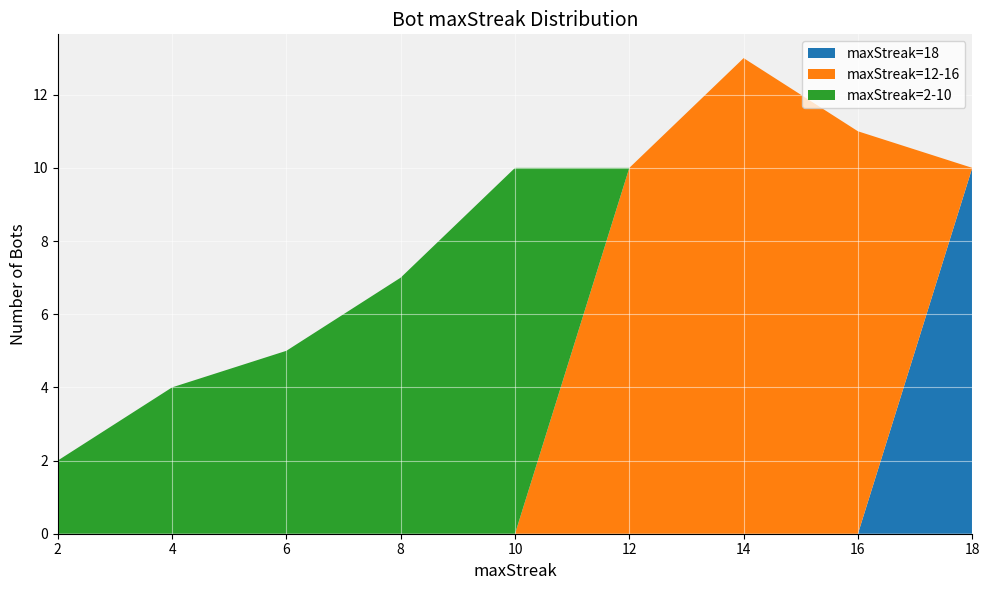

What is the total value across all series at 14?

13